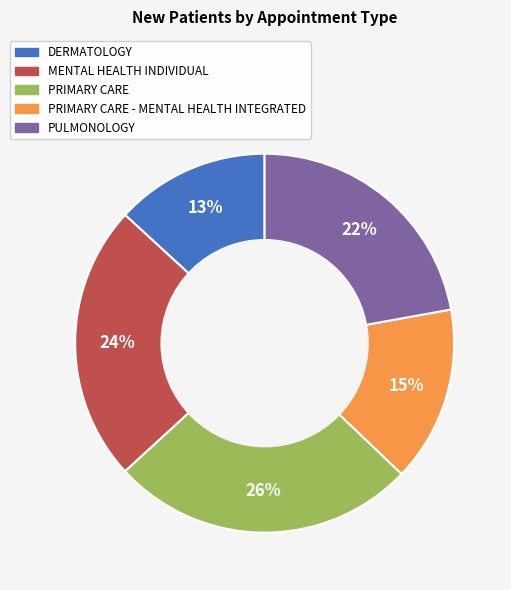

What is the largest slice in the pie chart?

PRIMARY CARE